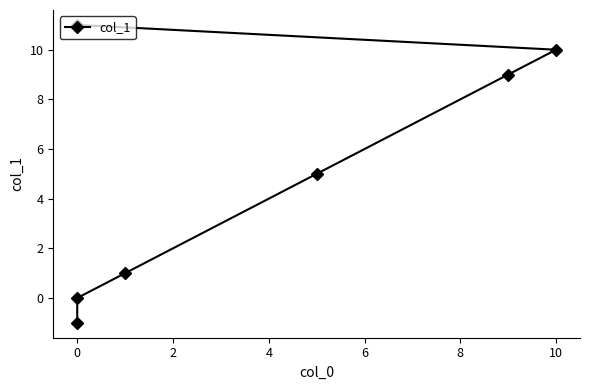

Which has a higher value, 2 or 6?

6